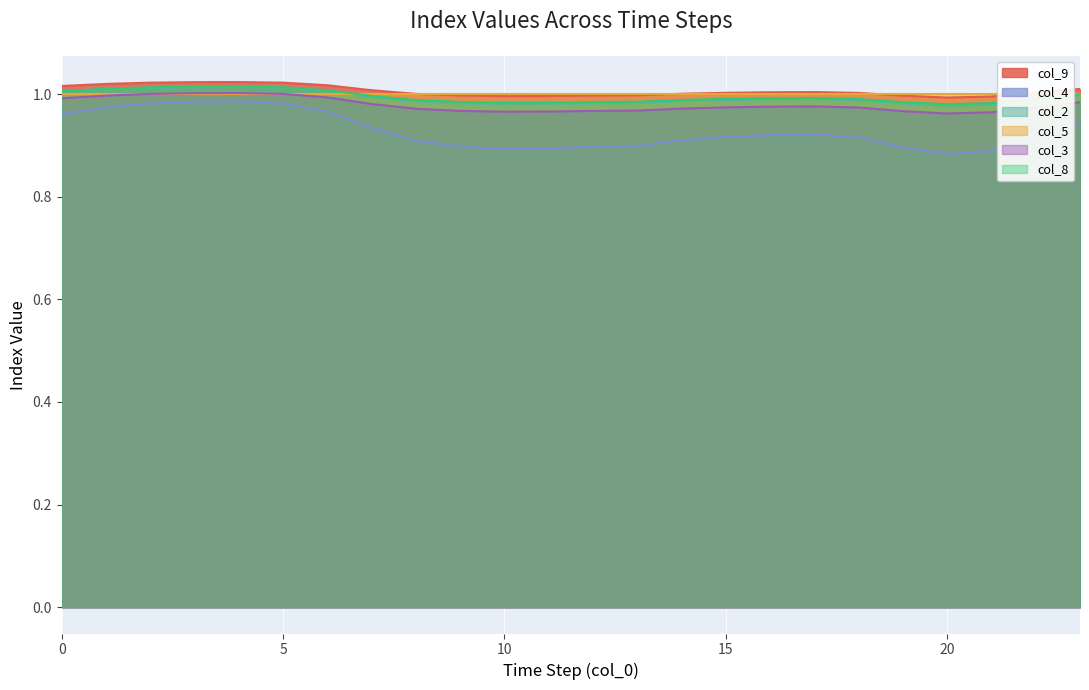

What is the sum of all col_9 values?

24.1